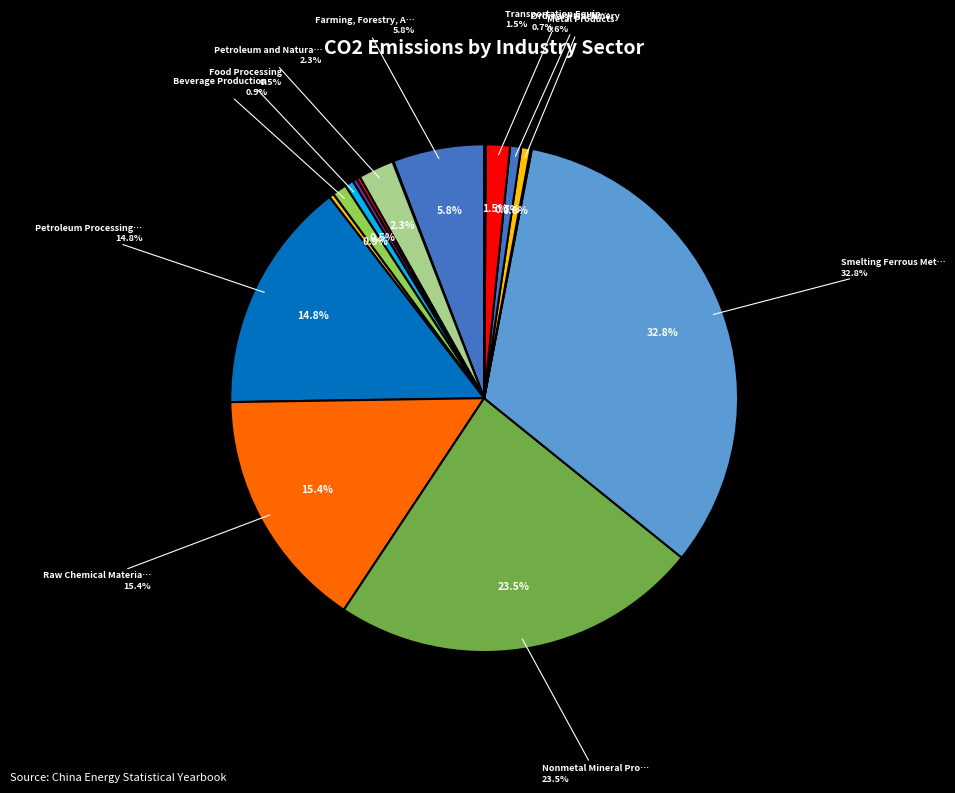

Combined, do Beverage Production and Transportation Equipment account for over 50%?

No